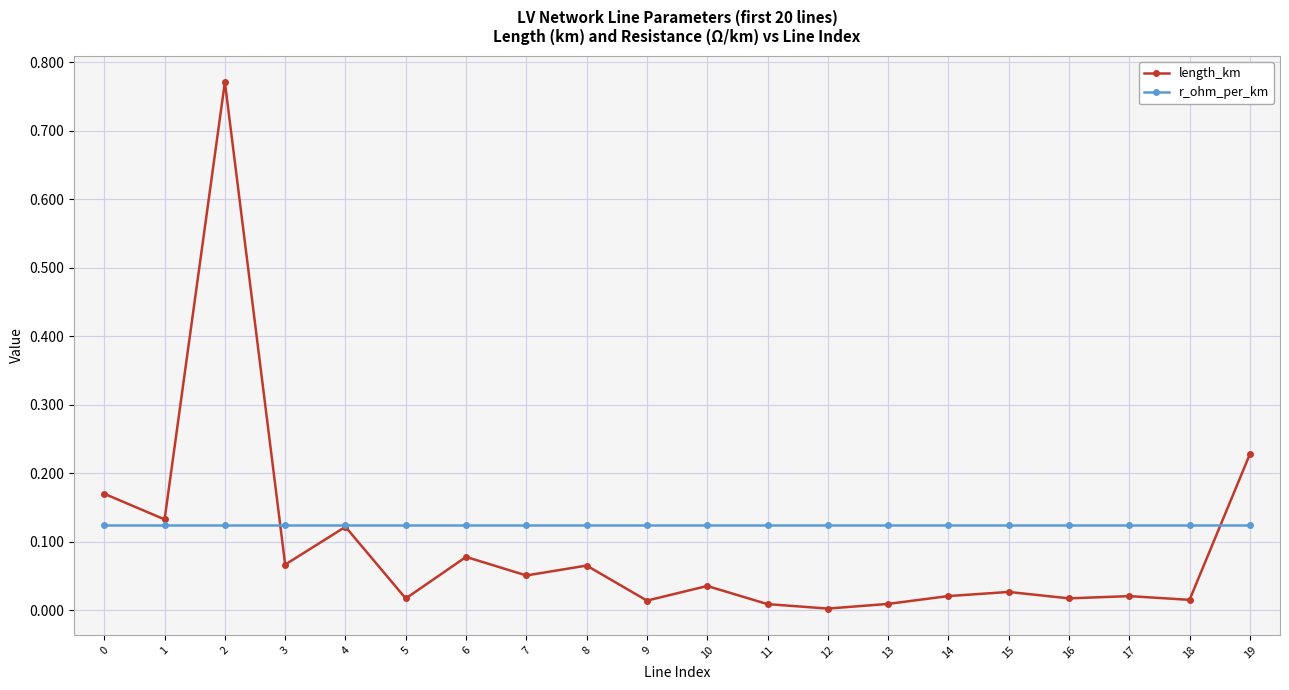

The length_km series shows 0.0 at 12. True or false?

True